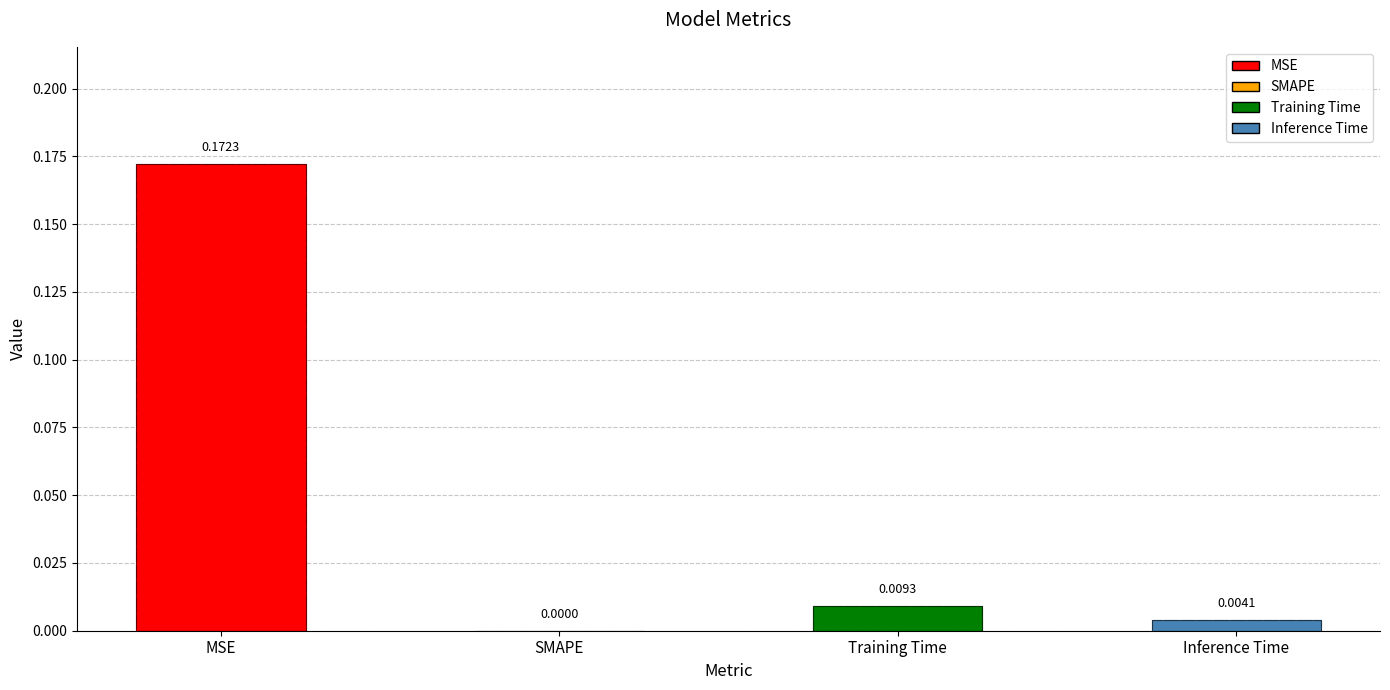

What is the label of the 1st bar from the right?

Inference Time